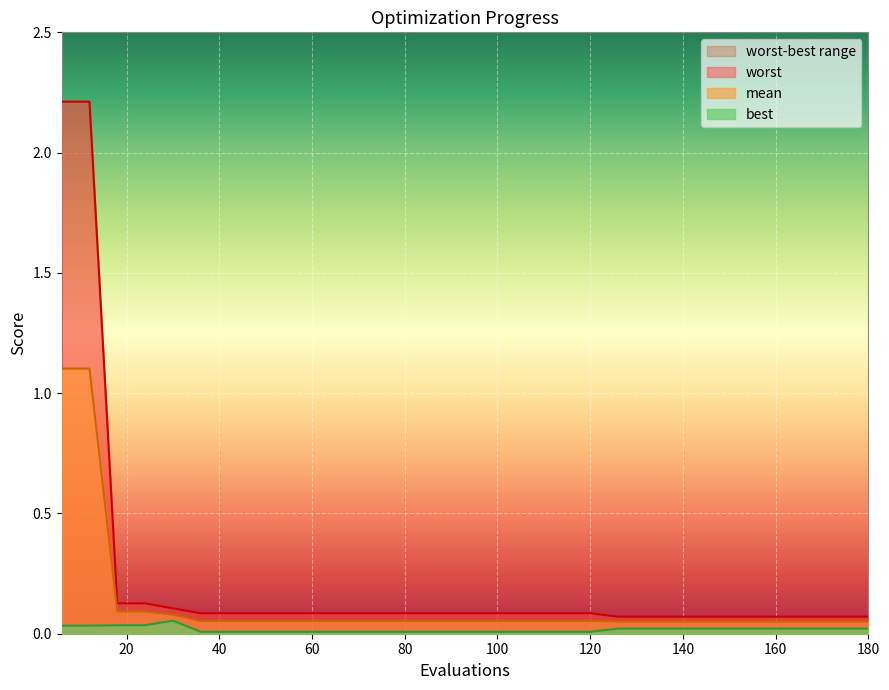

Between 30 and 132, which series saw the biggest shift?

worst